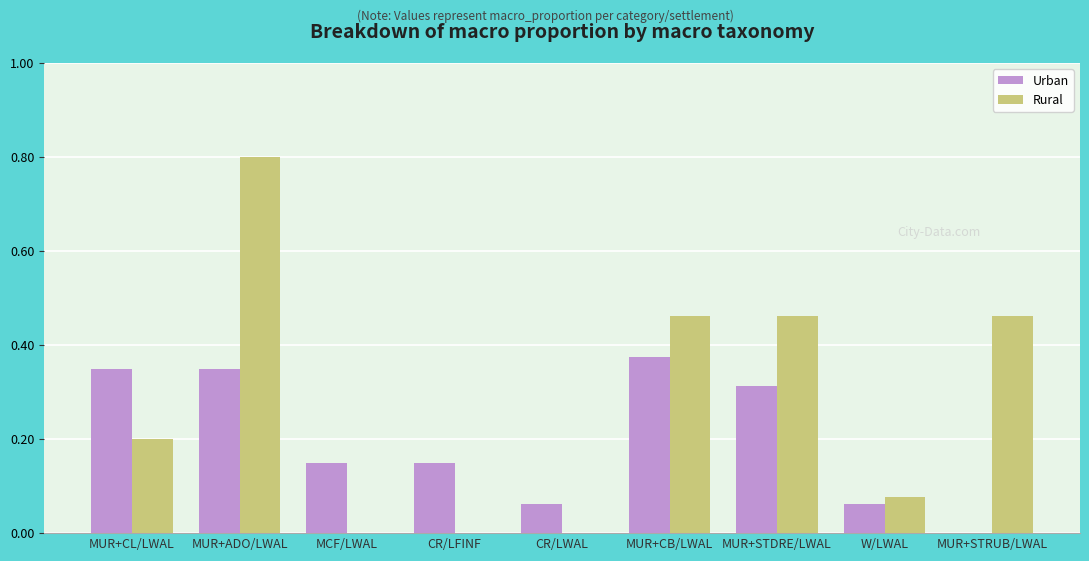

Between MUR+ADO/LWAL and MUR+CB/LWAL, which series saw the biggest shift?

Rural